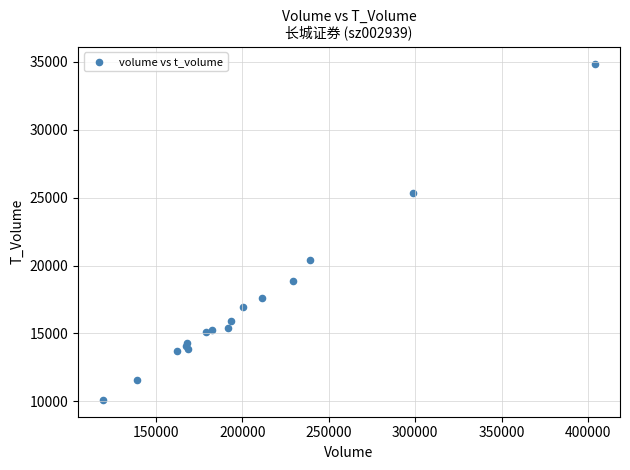

What Y value in the scatter plot is closest to 22489?

20432